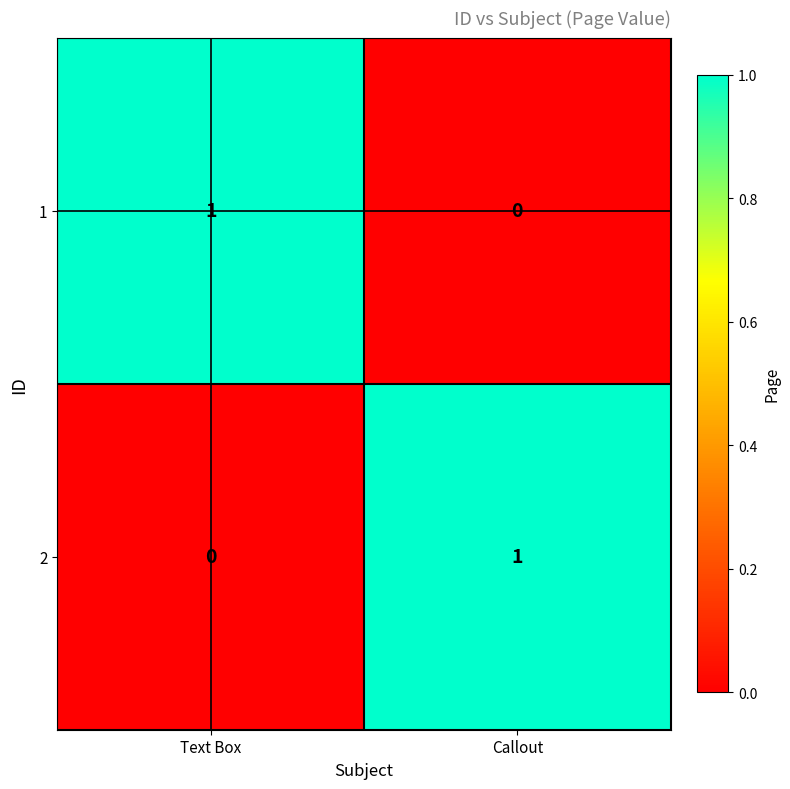

Count the number of data series in this chart.

2